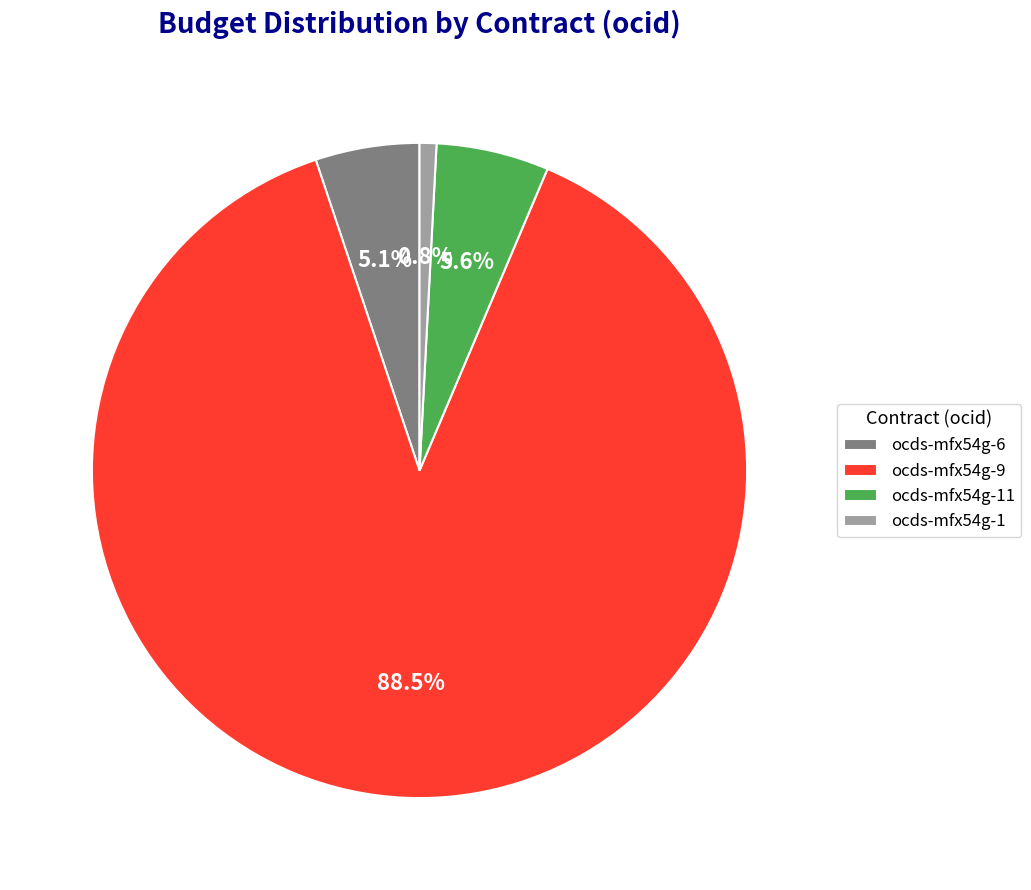

Do ocds-mfx54g-9 and ocds-mfx54g-6 together represent more than half of the pie?

Yes